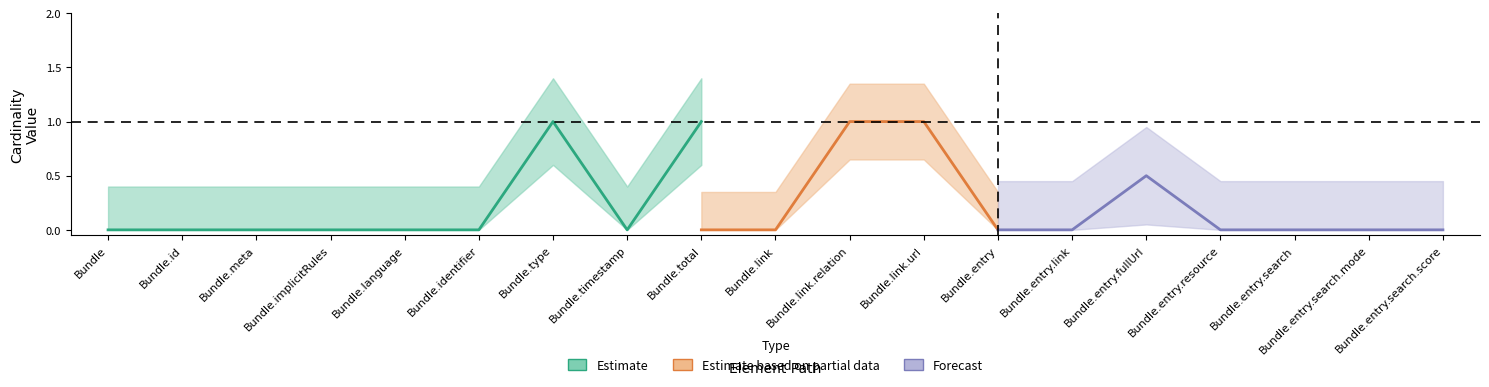

Which label corresponds to the smallest value in the chart?

Bundle